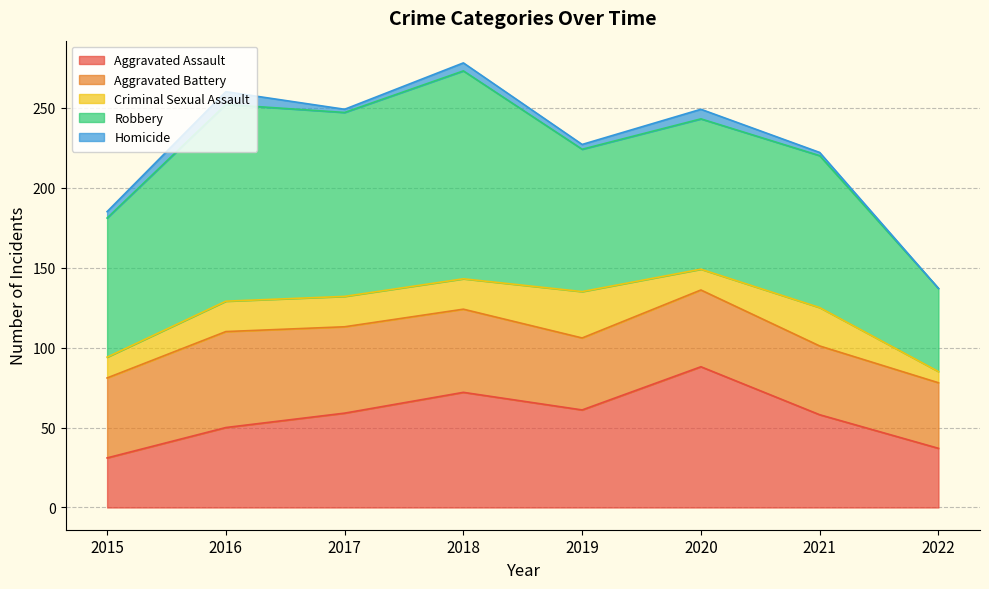

Which series has the largest range (max minus min)?

Robbery